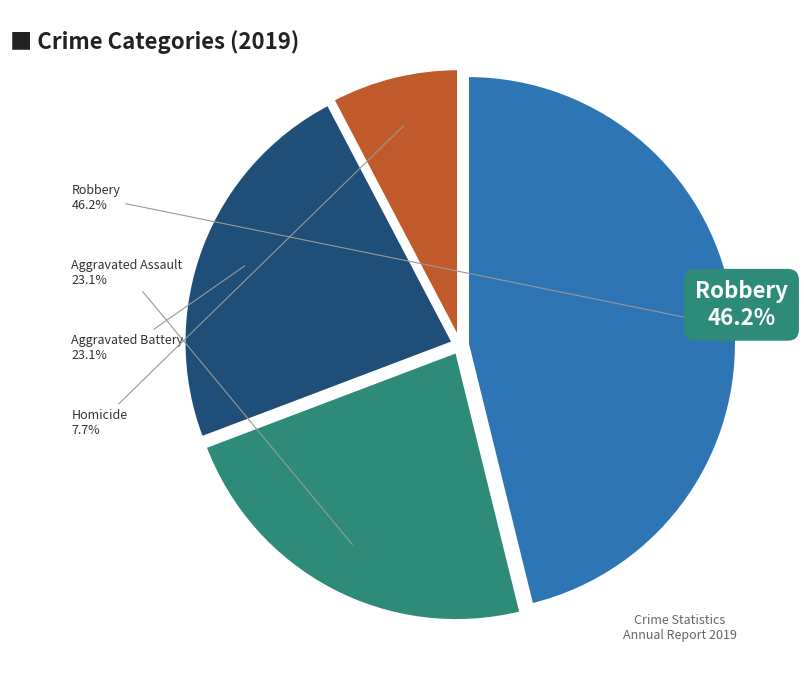

What percentage is the Homicide slice, to the nearest percent?

8%